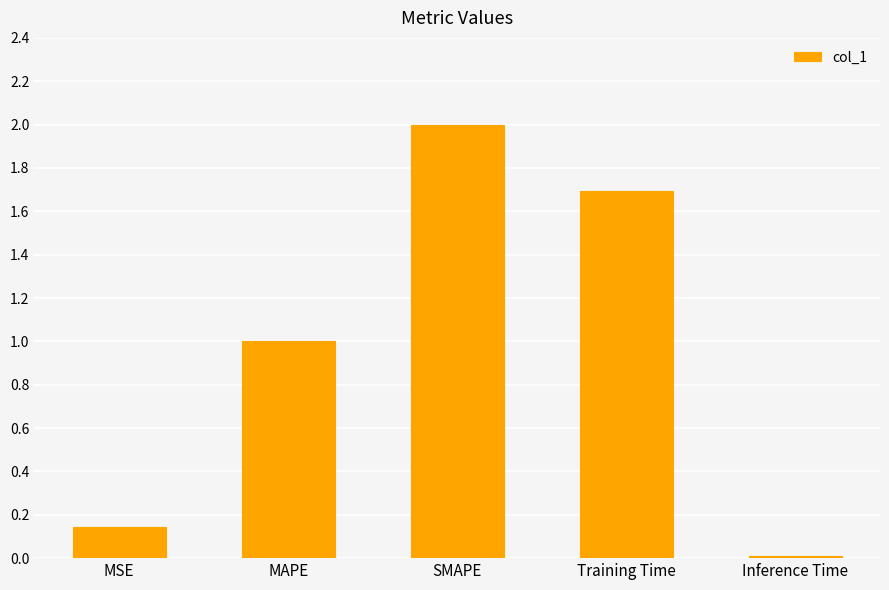

How many data points are less than 1?

2